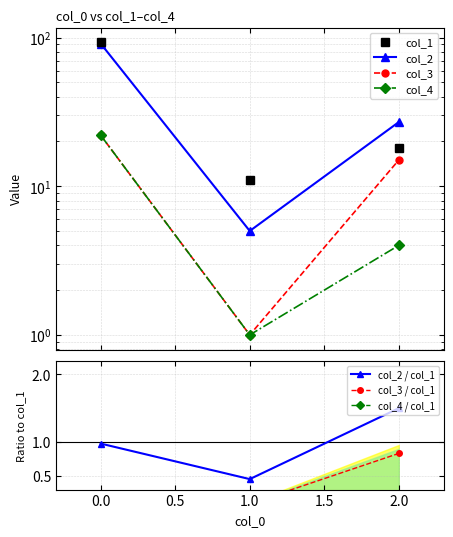

What are all the series names shown in the legend?

col_1, col_2, col_3, col_4